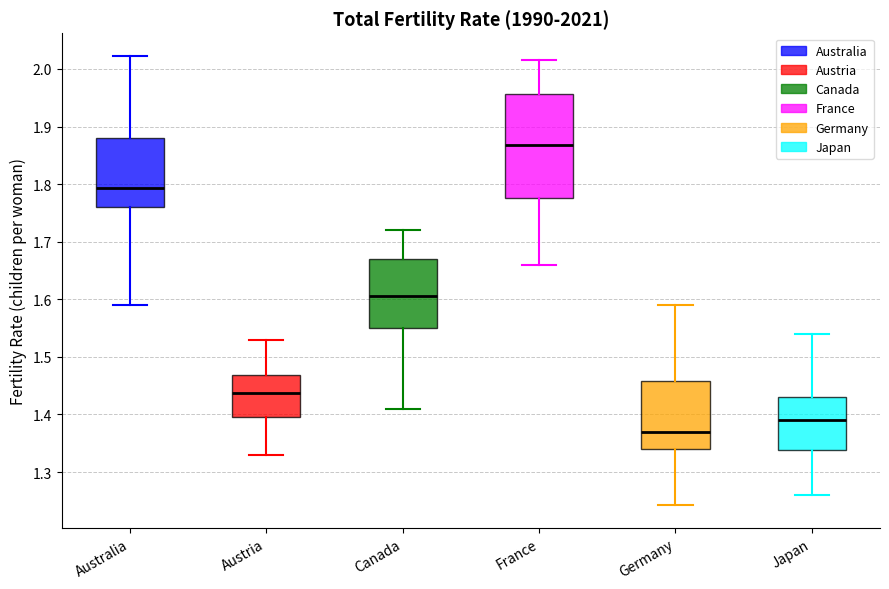

Which box is the tallest, from its lower edge to its upper edge?

France